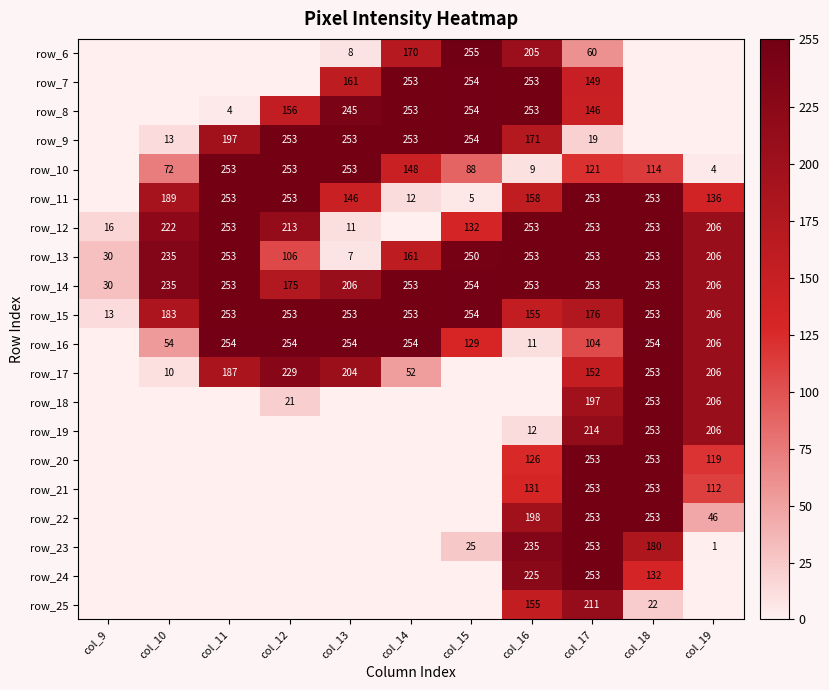

What is the spread (max minus min) of values at col_19?

206